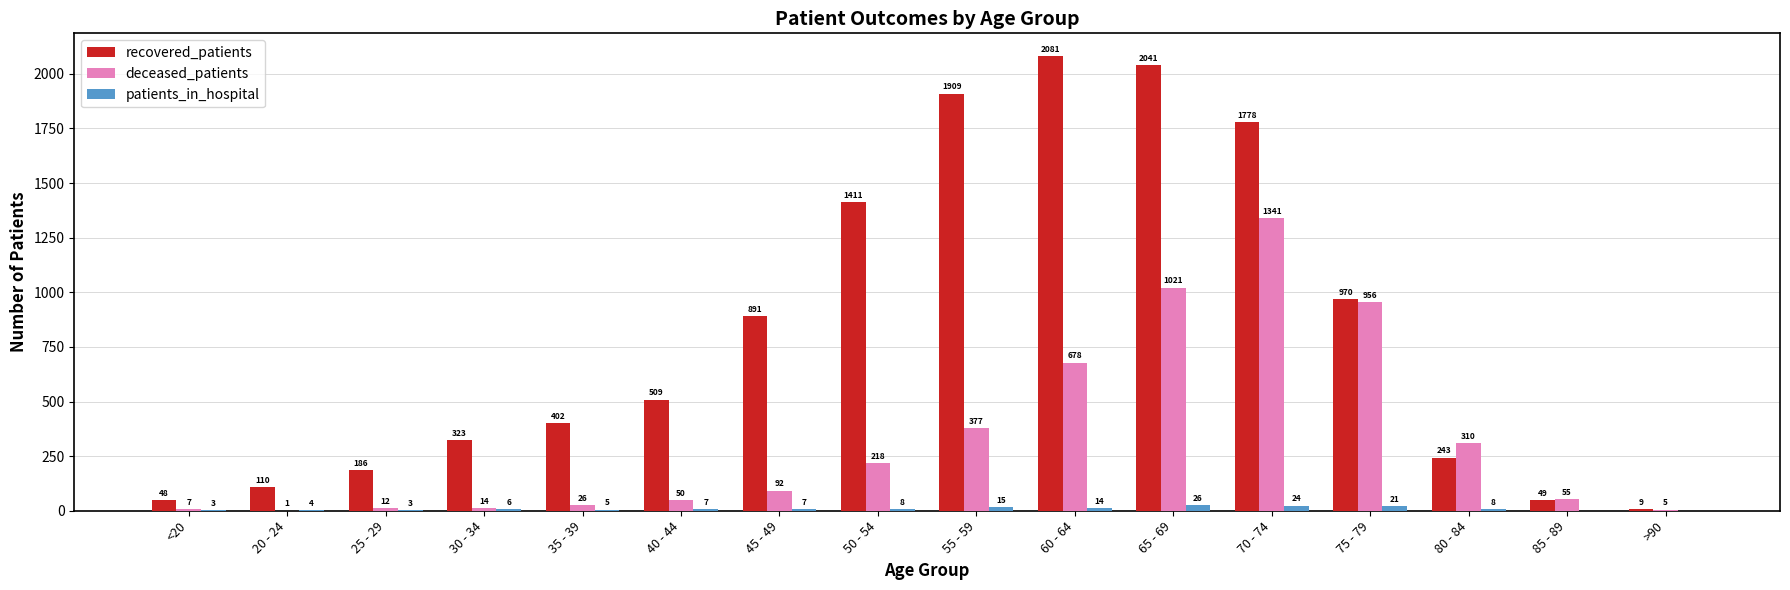

What is the sum of all recovered_patients values?

12960